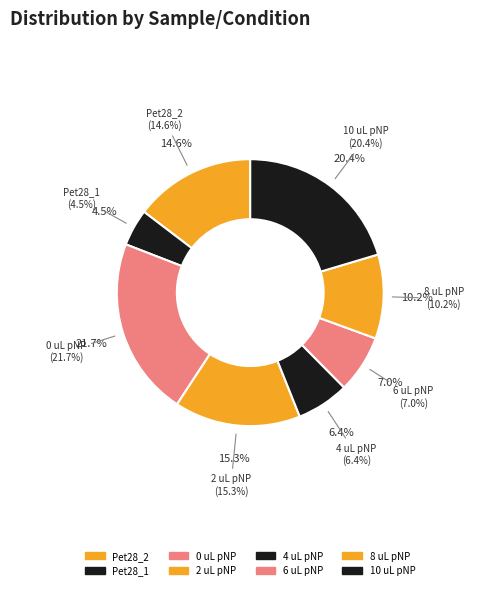

Which has a higher value, 4 uL pNP or 8 uL pNP?

8 uL pNP